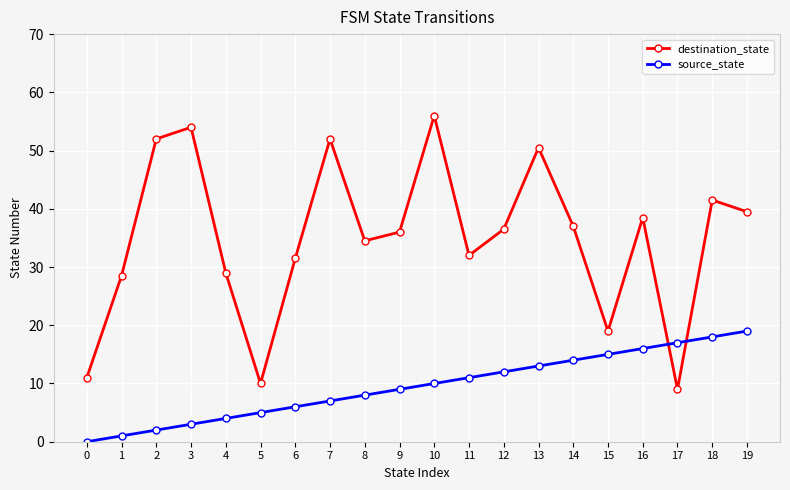

List the series in order of their peak value, lowest first.

source_state, destination_state